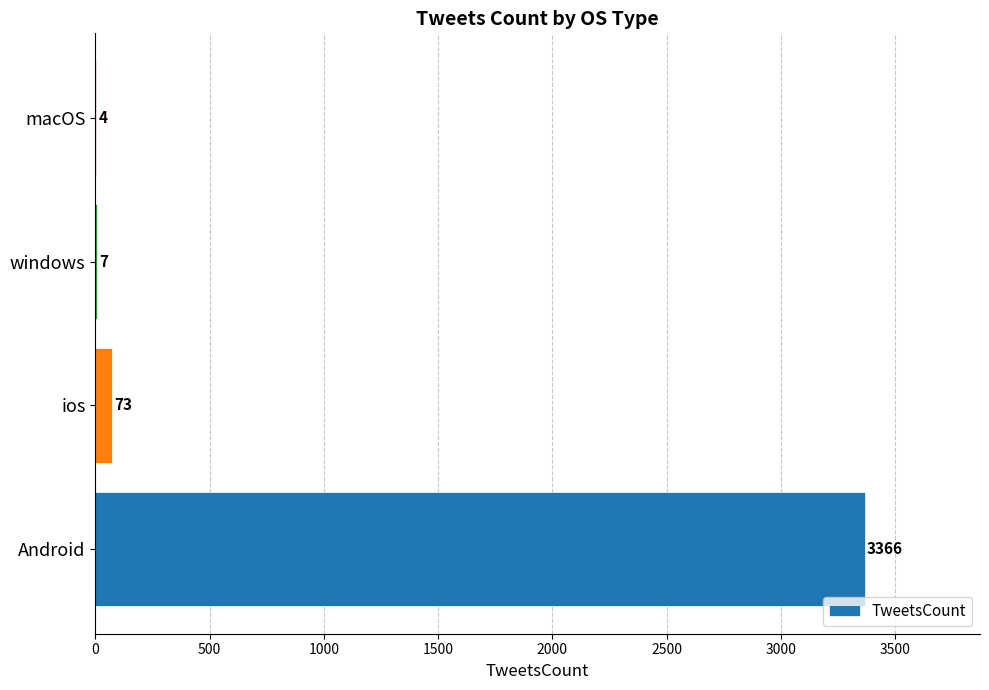

Between windows and Android, which is larger?

Android